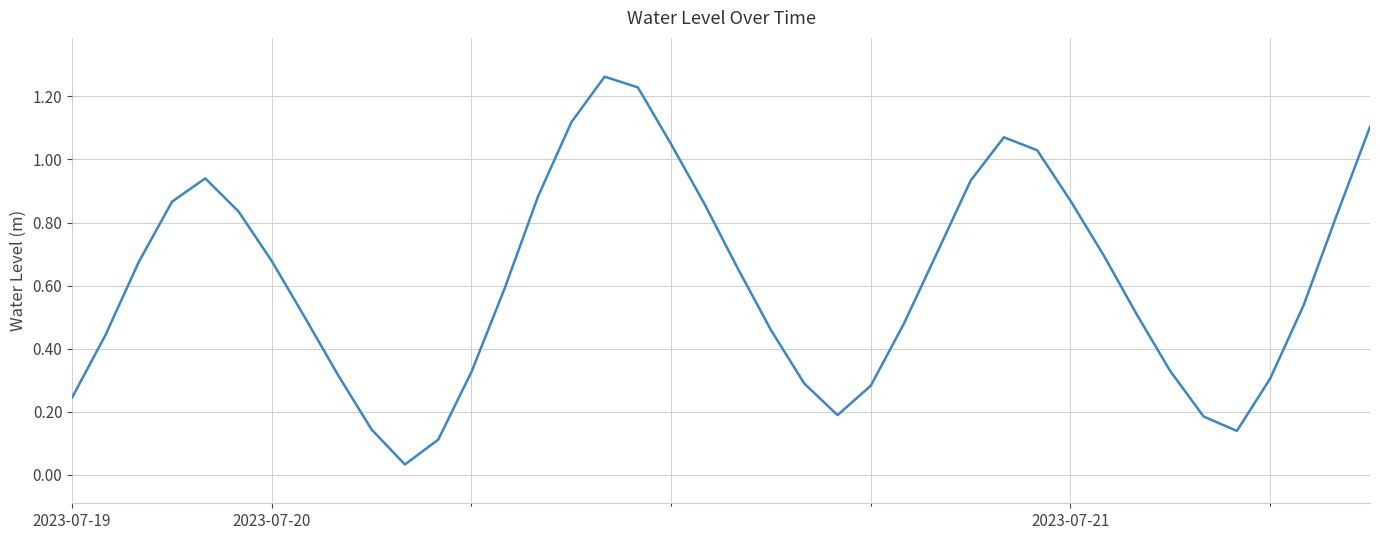

Which category has the highest value across all series?

16